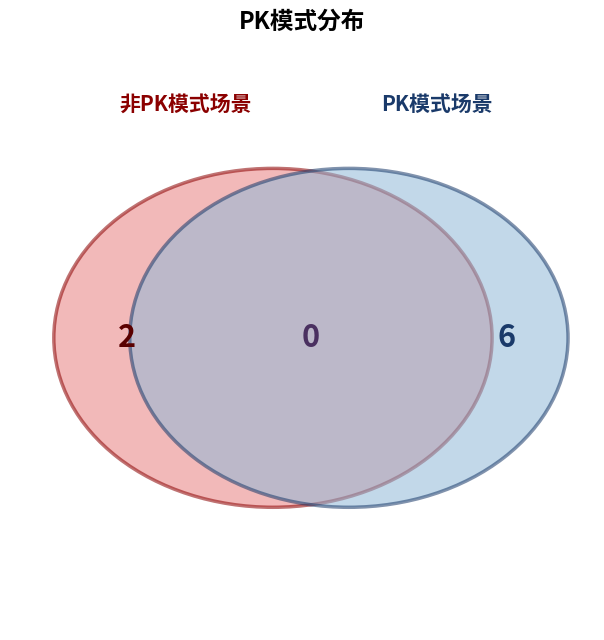

The 6 slice represents 4% of the pie. True or false?

False